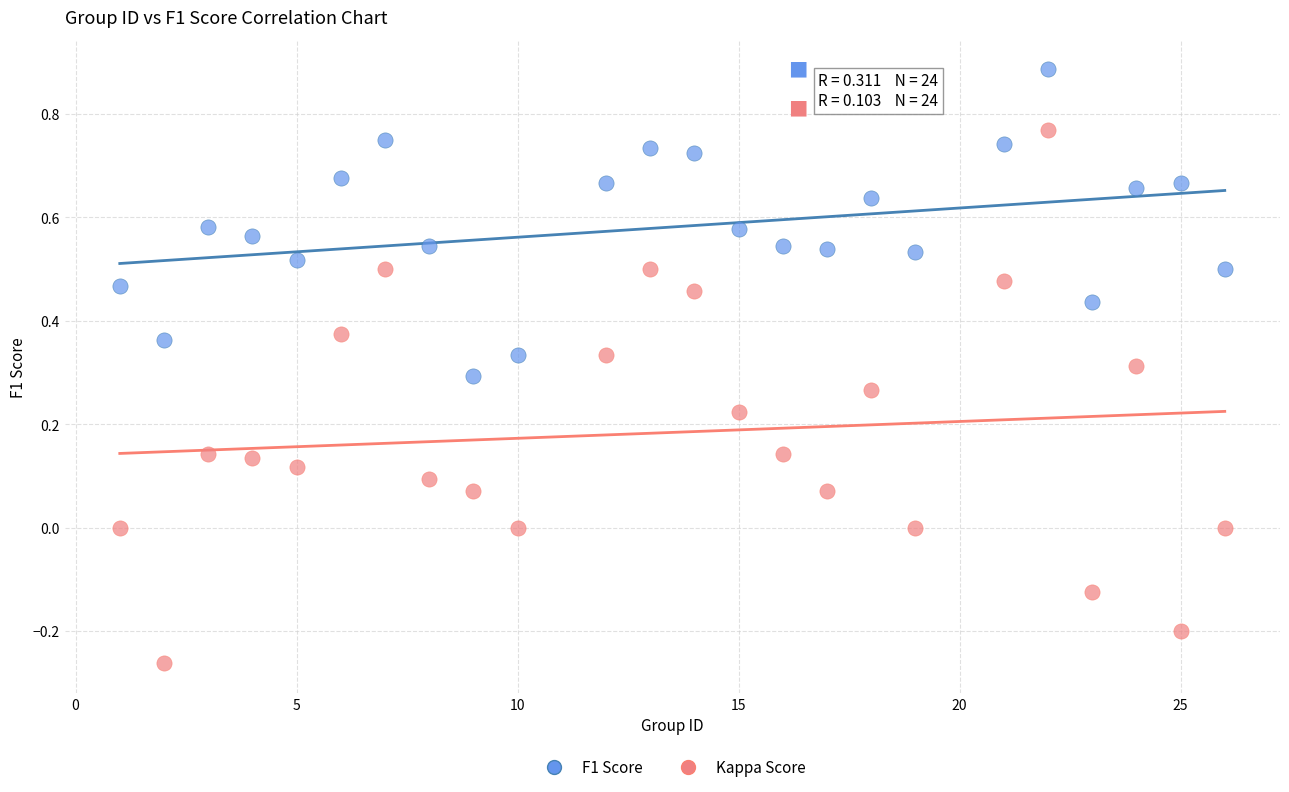

Across all data points, what is the range of X values (max minus min)?

25.0